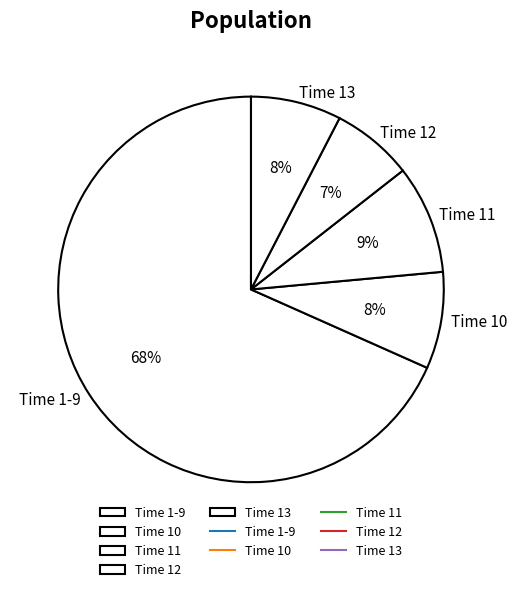

Do Time 10 and Time 12 together represent more than half of the pie?

No